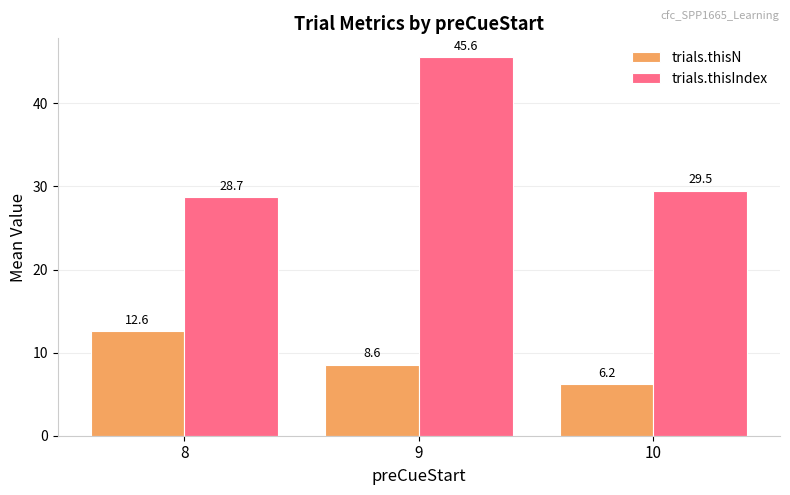

How many data points does each series have?

3